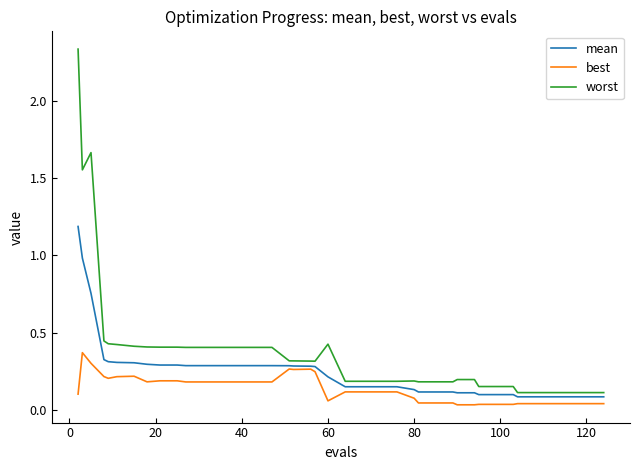

List the series in order of their overall mean, lowest first.

best, mean, worst